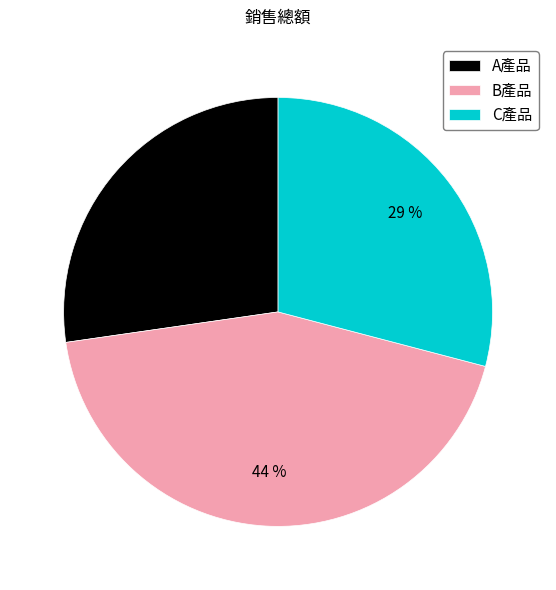

To the nearest percent, what percentage of the pie is B產品?

44%